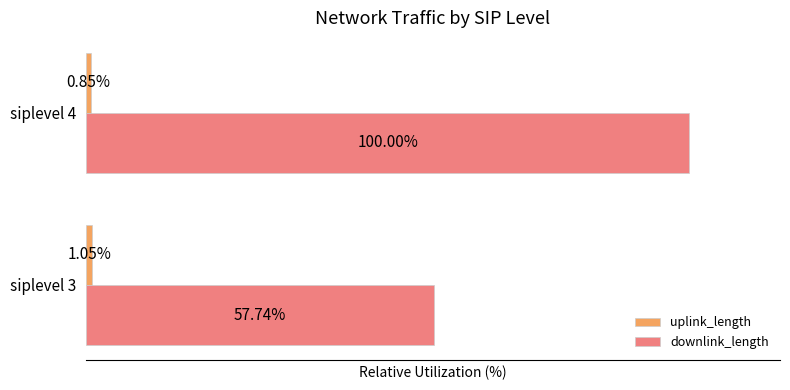

Which series has the widest spread of values?

downlink_length